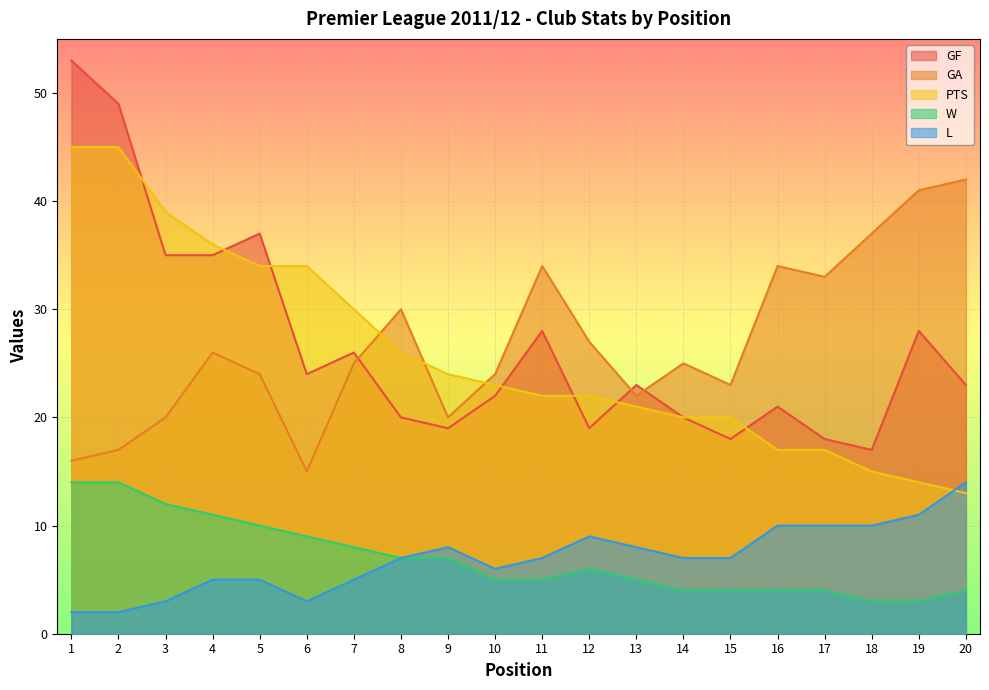

What is the average value of the L series?

7